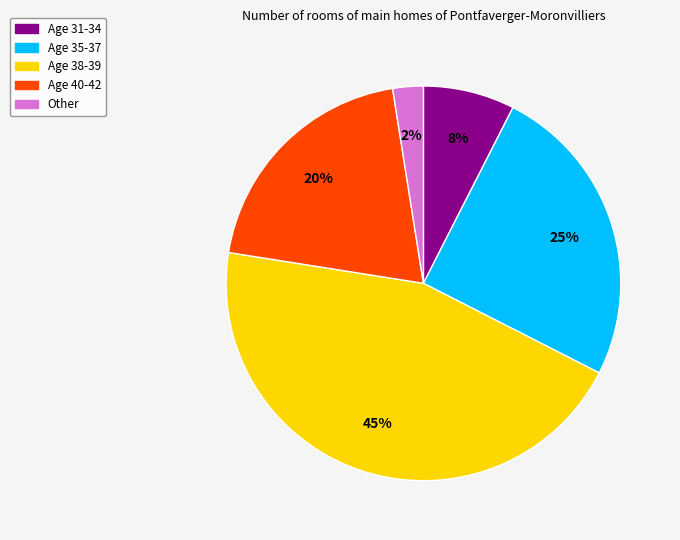

How many segments does this pie chart have?

5